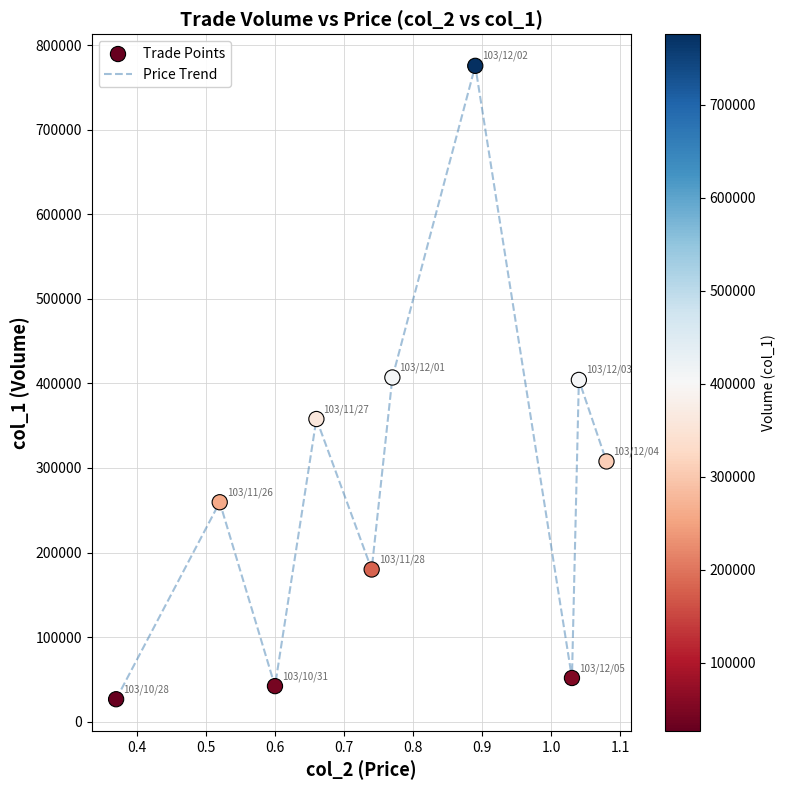

What is the maximum value shown in the chart?

775620